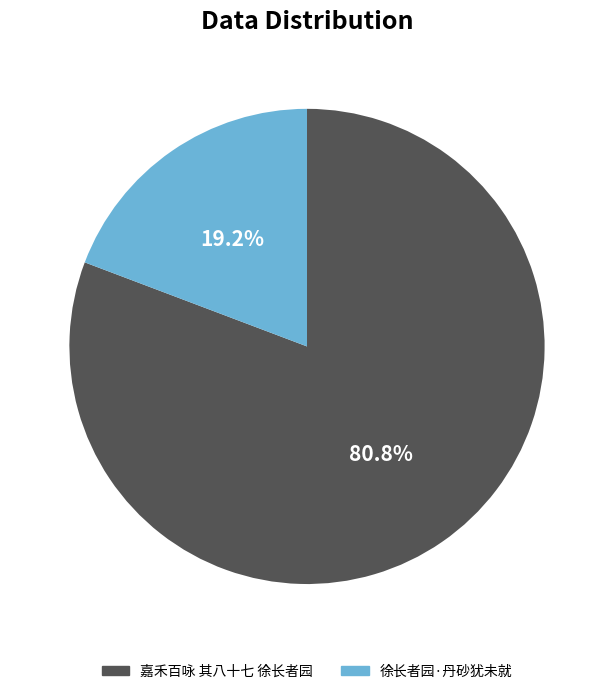

The 徐长者园·丹砂犹未就 slice represents 19% of the pie. True or false?

True